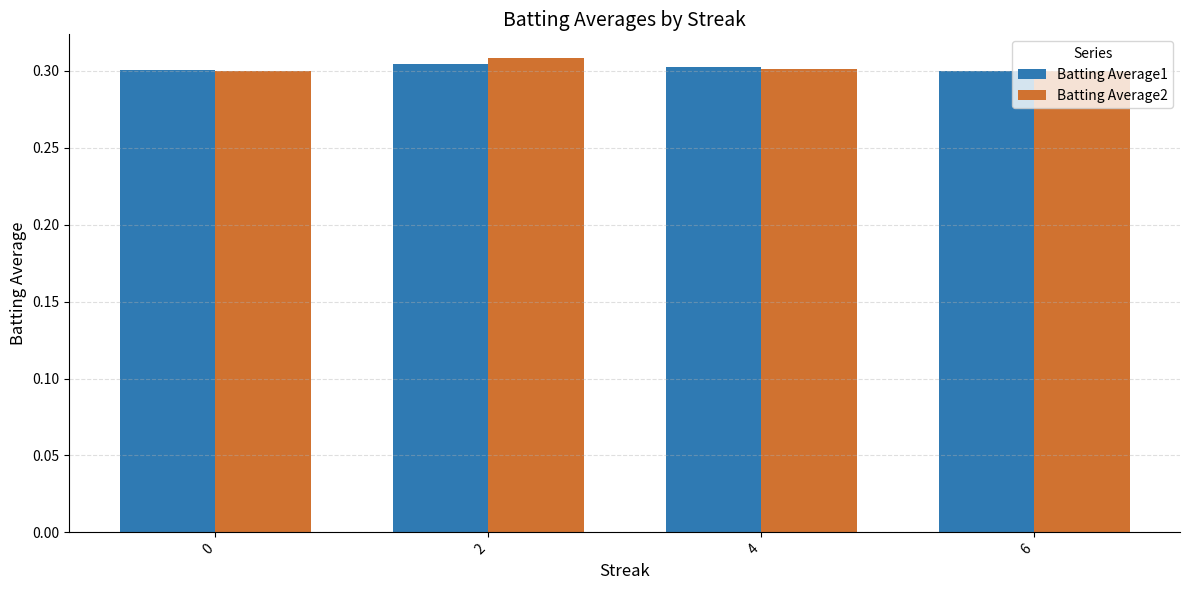

What is the sum of all Batting Average1 values?

1.2